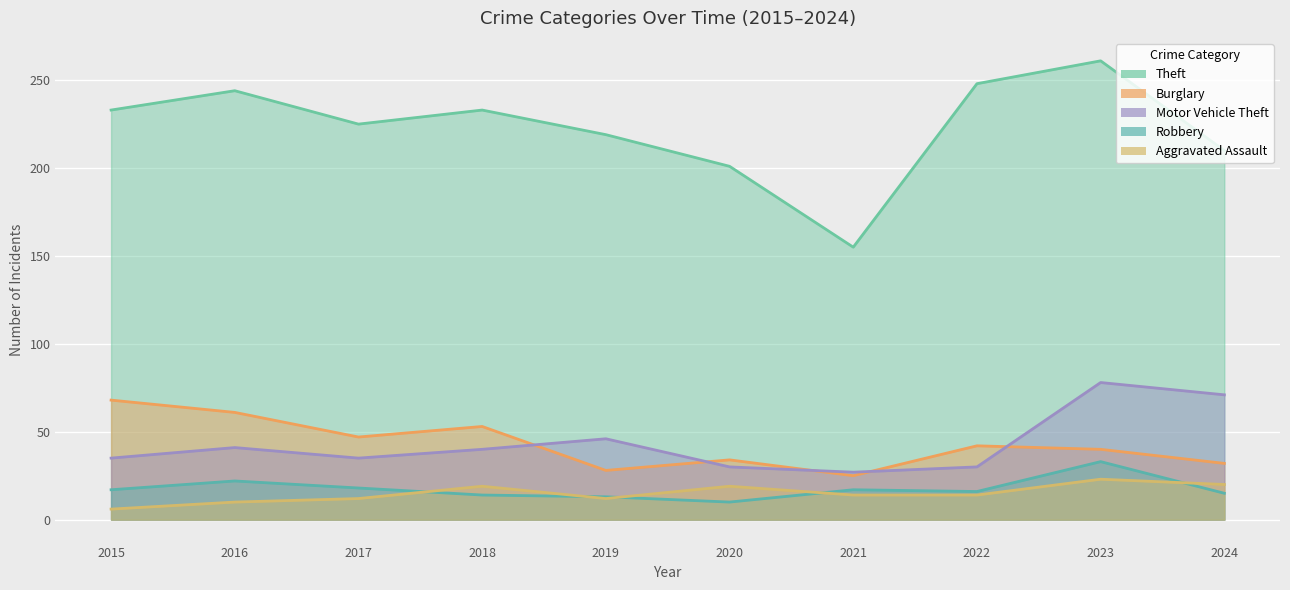

Between 2018 and 2022, which series saw the biggest shift?

Theft